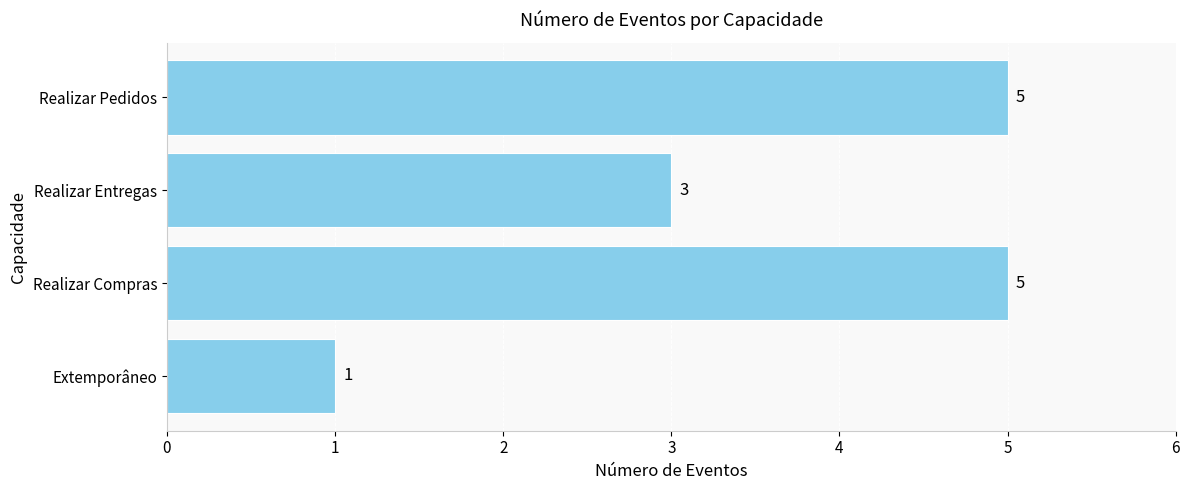

Read the value at Realizar Compras.

5